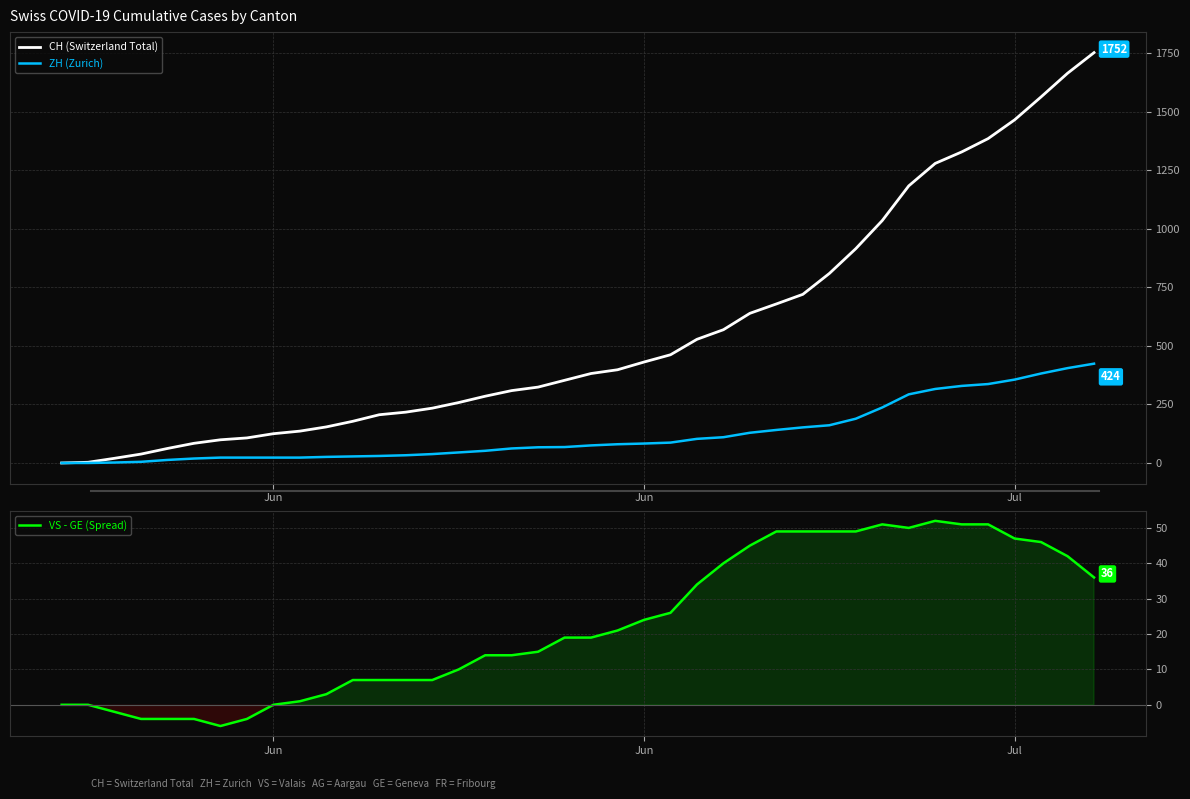

Is this an area chart (filled region under the line)?

No